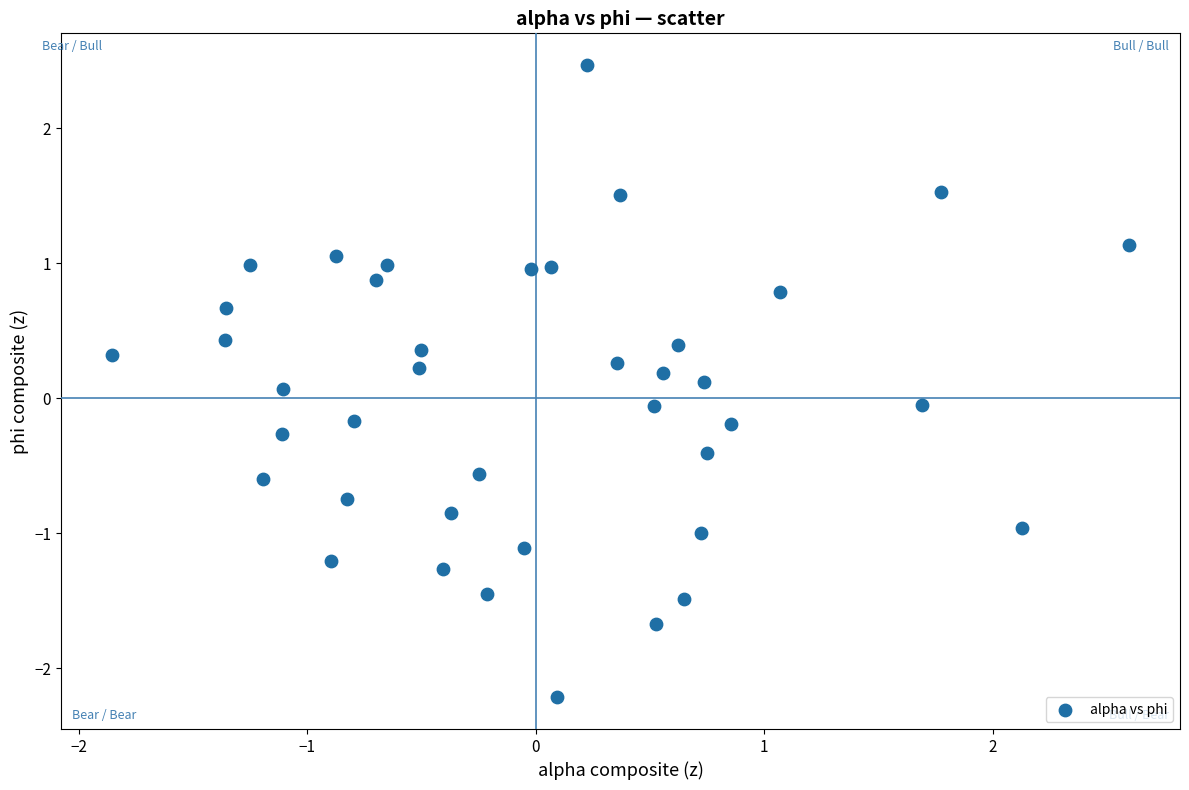

What is the range of Y values (max minus min)?

4.7